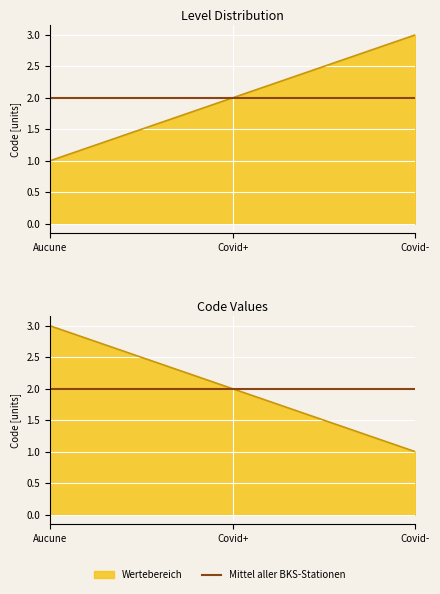

What is the label of the 2nd point from the right?

Covid+